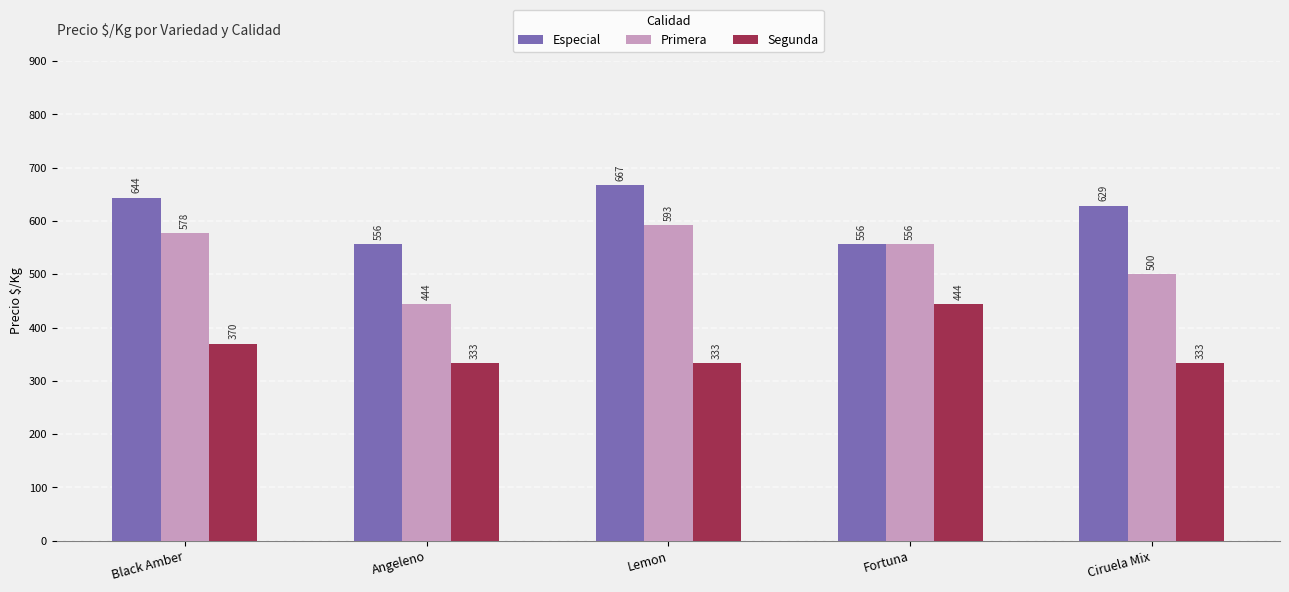

The value of Especial at Black Amber is 870. True or false?

False